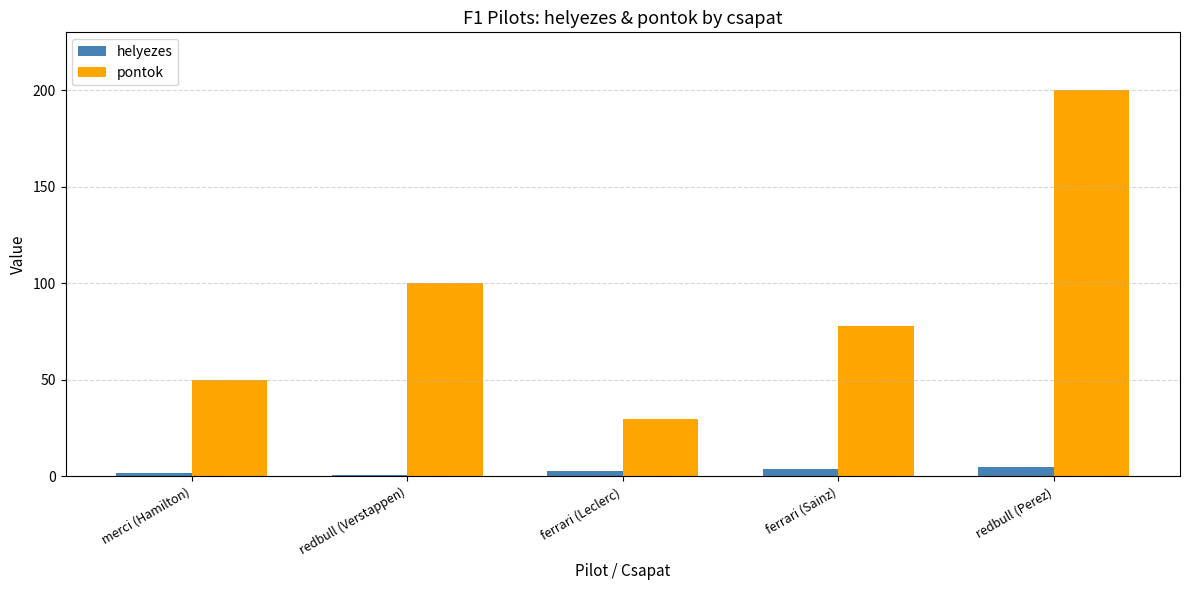

Rank the categories by pontok value from lowest to highest.

ferrari (Leclerc), merci (Hamilton), ferrari (Sainz), redbull (Verstappen), redbull (Perez)